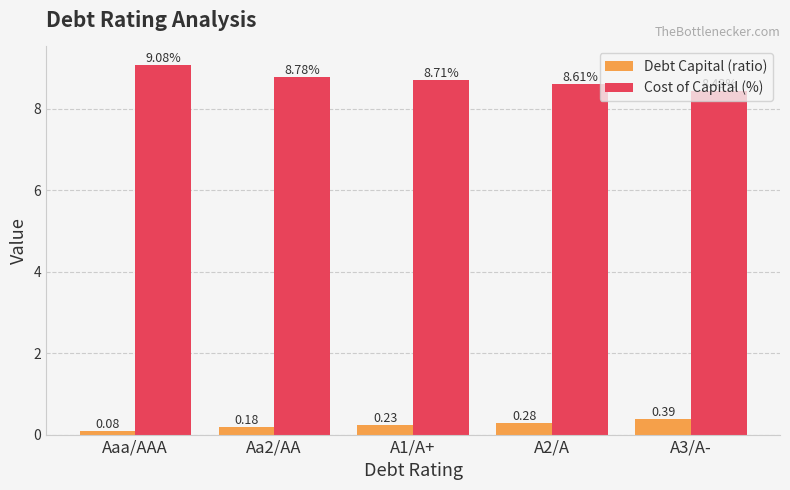

How many bars are there in total?

10